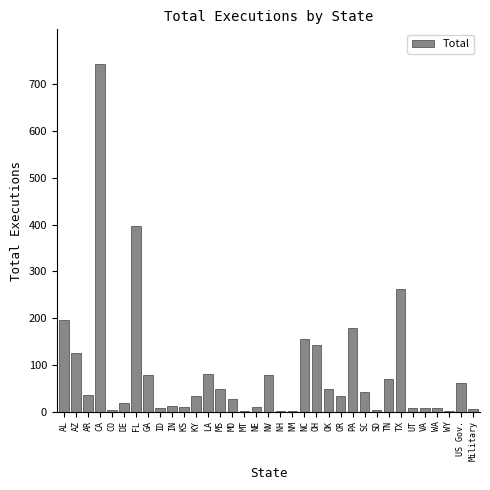

Is it true that the value at TN is 71?

True